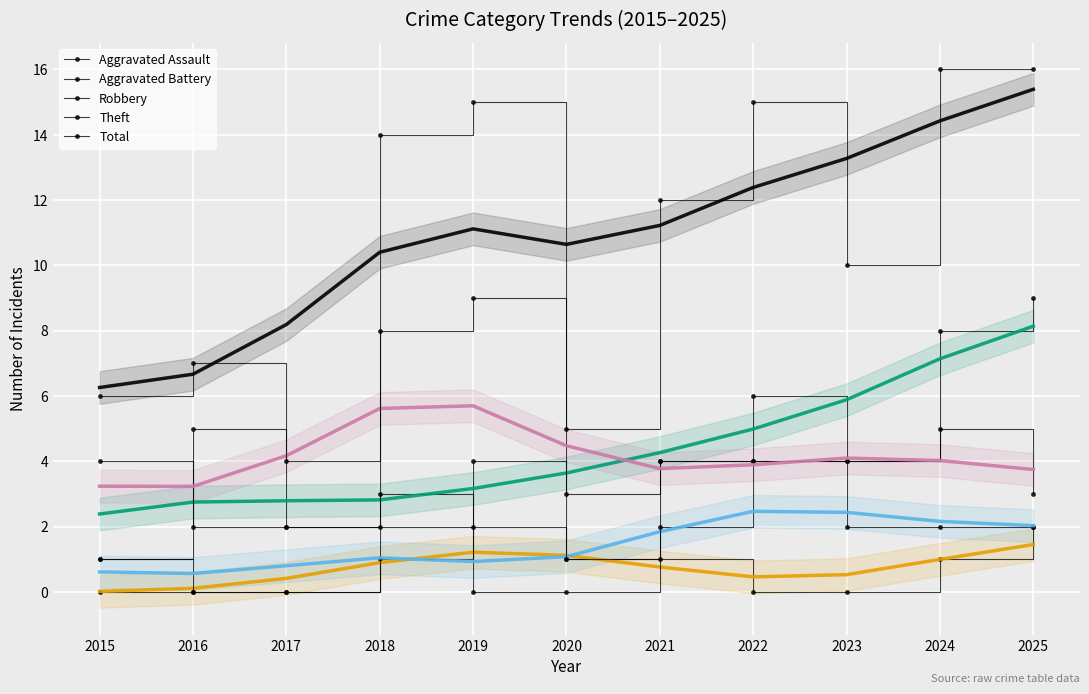

What is the lowest value of the Robbery series?

1